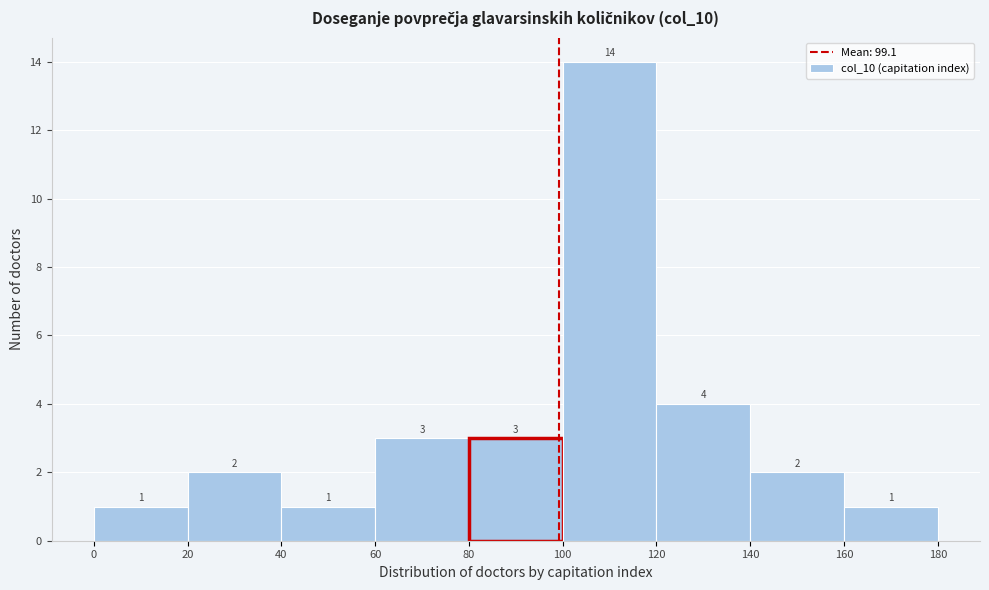

Over which range of the x-axis is the bar tallest?

100 to 120